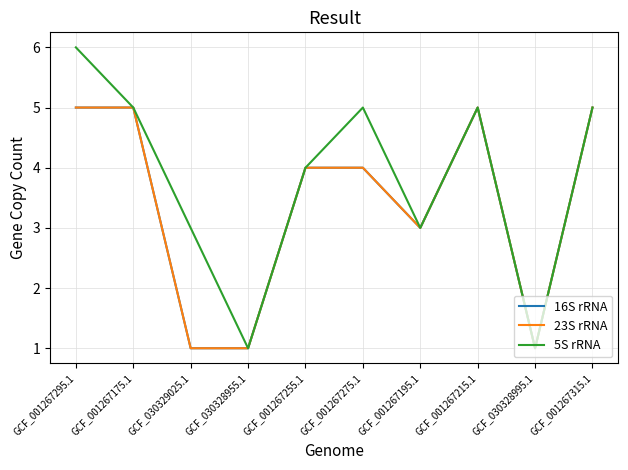

Where does the 5S rRNA series first go above 5?

GCF_001267295.1